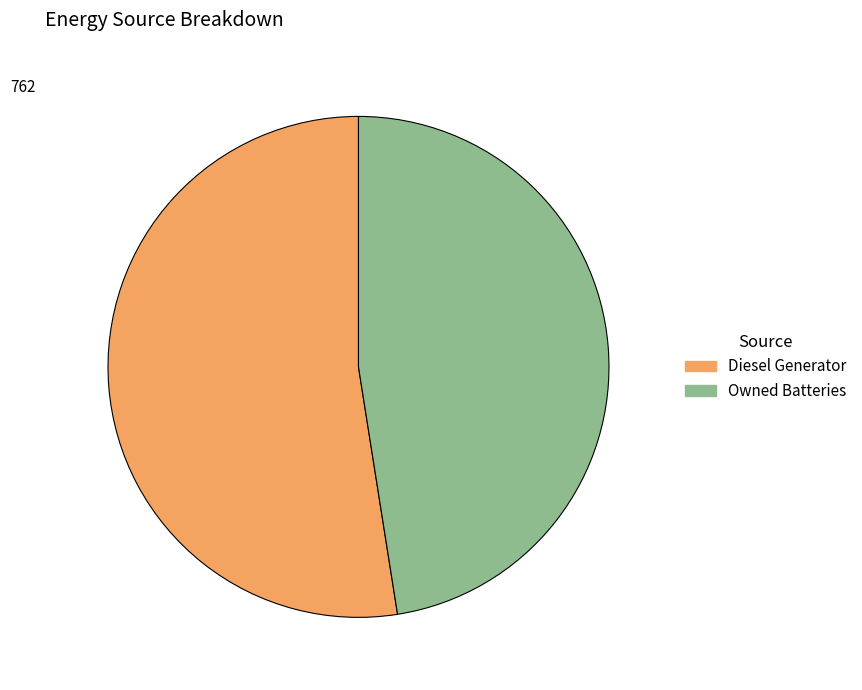

How many segments does this pie chart have?

2